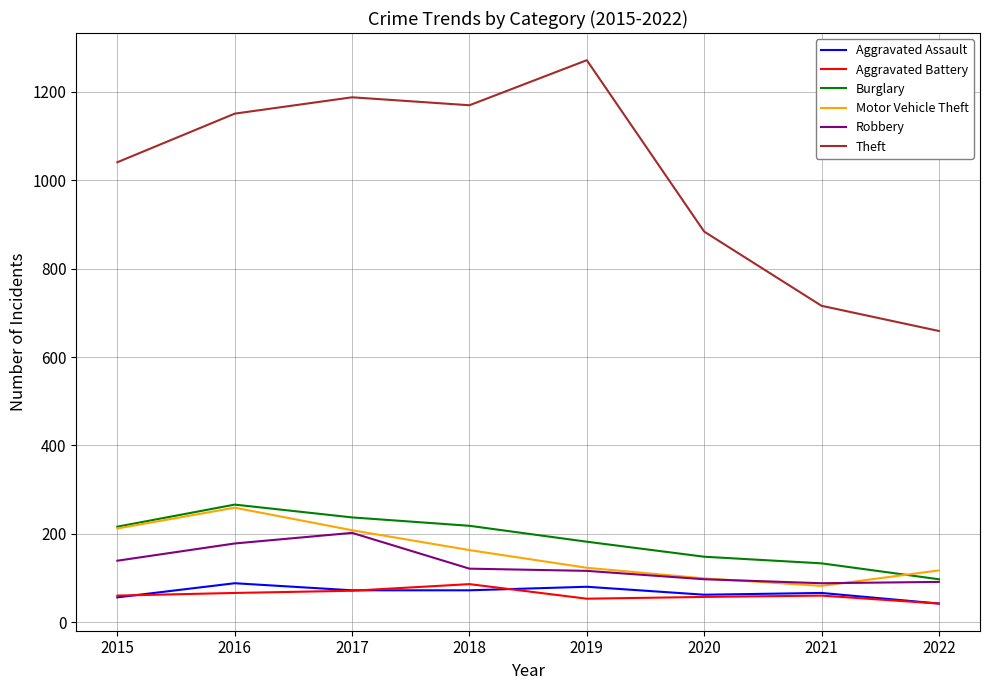

True or false: Burglary and Aggravated Battery cross at least once.

False